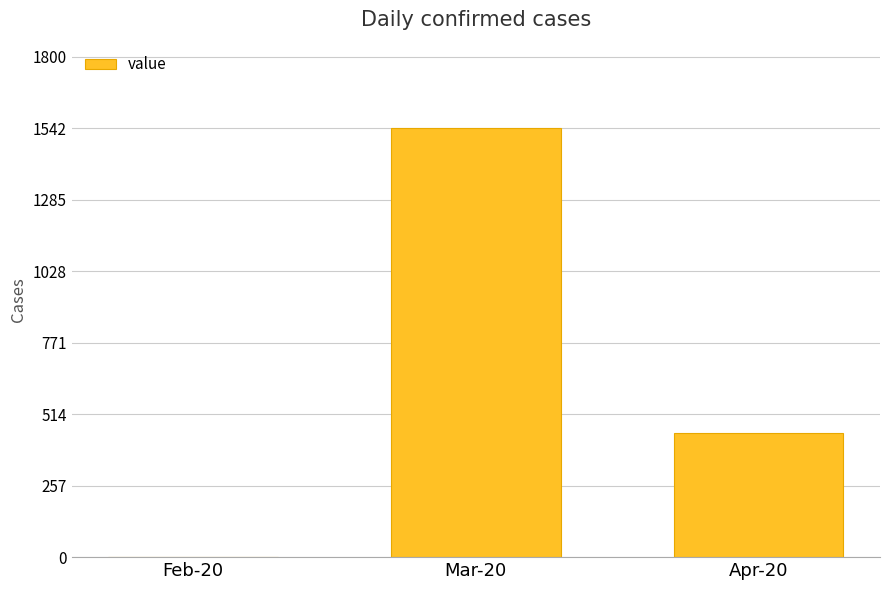

At which label is the value closest to 772?

Apr-20